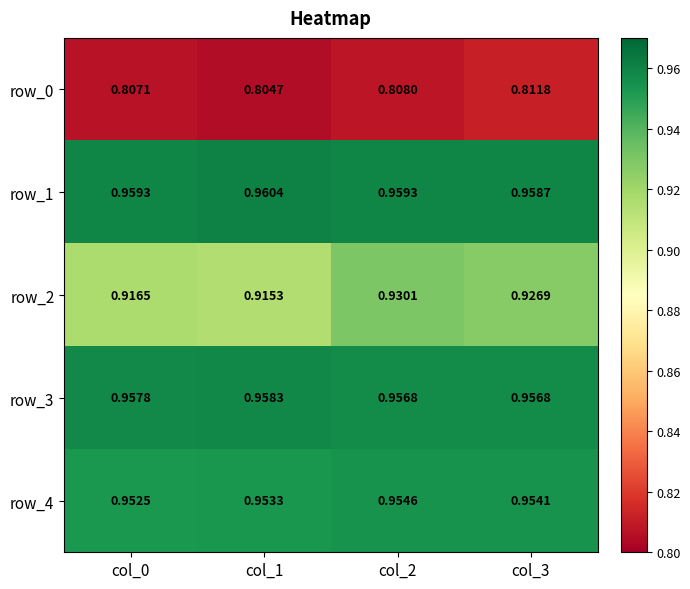

Is it true that row_0 equals 0.8 at col_2?

True